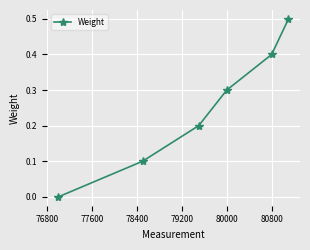

What is the greatest value displayed?

0.5